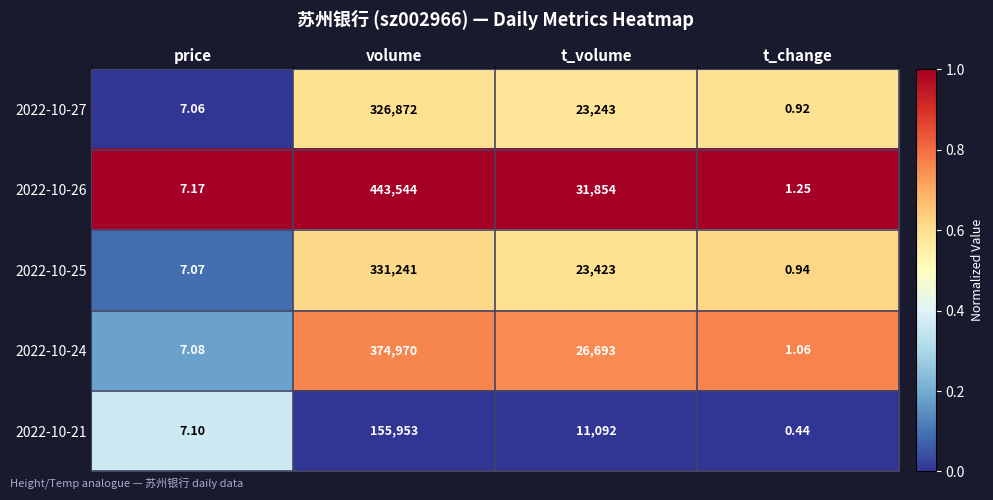

At which label is 2022-10-21 closest to 77976?

t_volume